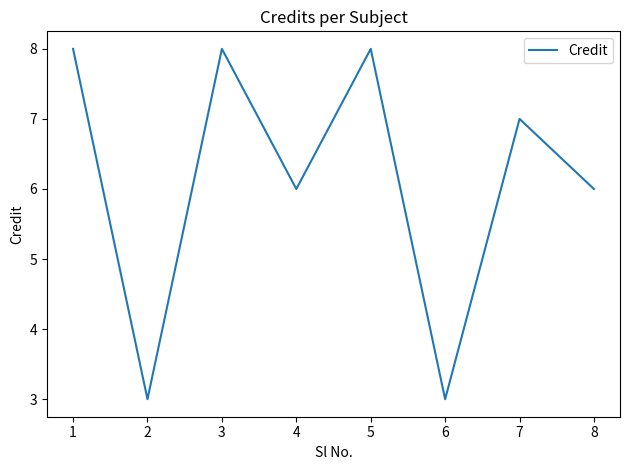

What is the greatest value displayed?

8